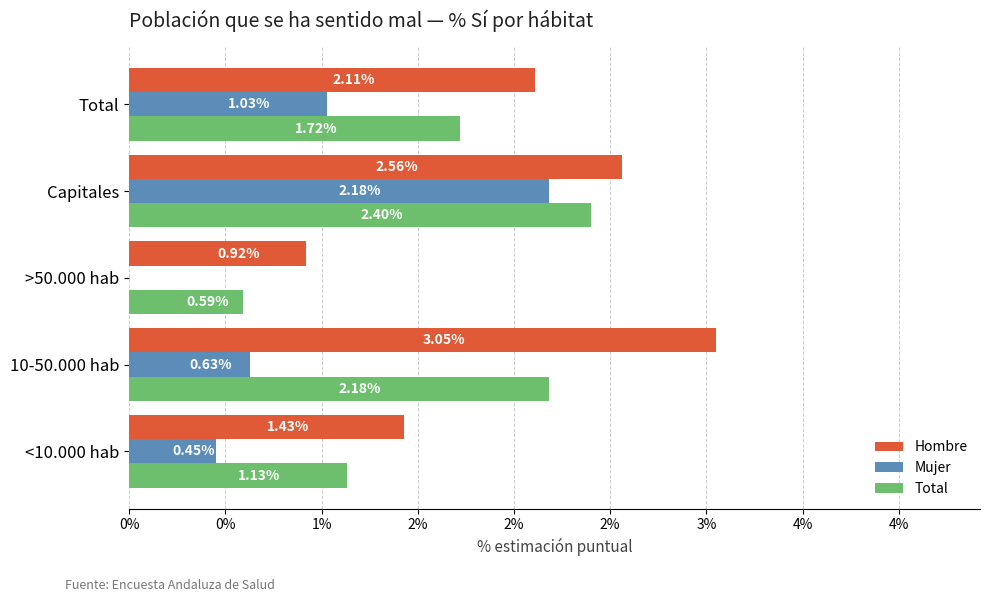

What is the maximum value for Total?

2.4